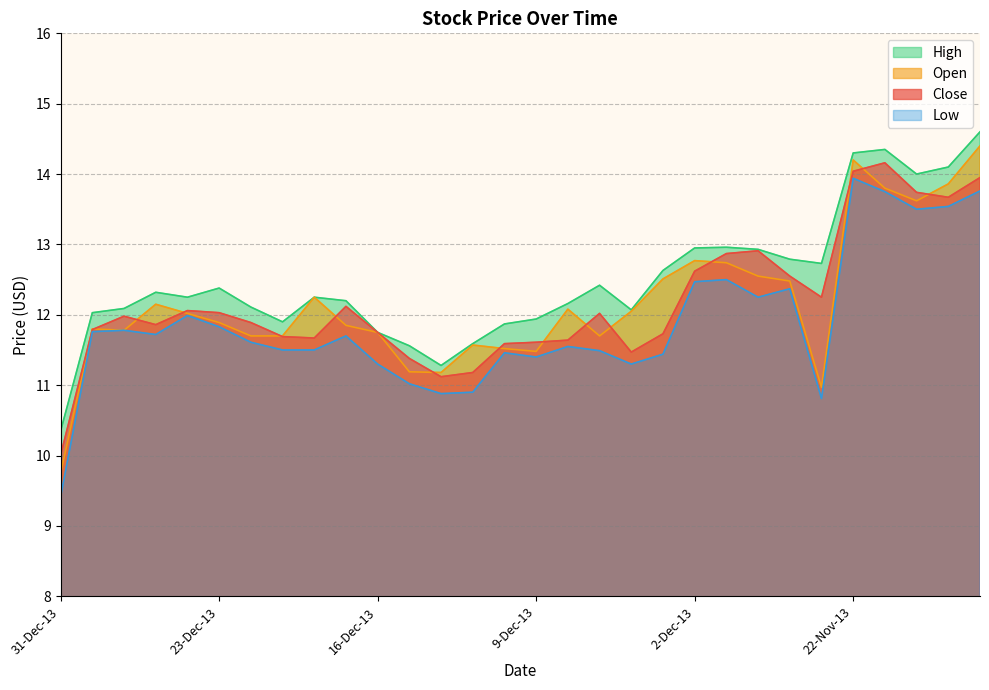

Reading right to left, list all the values displayed in this chart.

Close: 13.9	13.7	13.7	14.2	14.0	12.2	12.6	12.9	12.9	12.6	11.7	11.5	12.0	11.6	11.6	11.6	11.2	11.1	11.4	11.8	12.1	11.7	11.7	11.9	12.0	12.1	11.9	12.0	11.8	10.0
Open: 14.4	13.9	13.6	13.8	14.2	11.0	12.5	12.6	12.7	12.8	12.5	12.1	11.7	12.1	11.5	11.5	11.6	11.2	11.2	11.8	11.8	12.2	11.7	11.7	11.9	12.0	12.2	11.8	11.8	9.8
High: 14.6	14.1	14.0	14.3	14.3	12.7	12.8	12.9	13.0	12.9	12.6	12.1	12.4	12.2	11.9	11.9	11.6	11.3	11.6	11.8	12.2	12.2	11.9	12.1	12.4	12.2	12.3	12.1	12.0	10.3
Low: 13.8	13.5	13.5	13.8	13.9	10.8	12.4	12.2	12.5	12.5	11.4	11.3	11.5	11.6	11.4	11.5	10.9	10.9	11.0	11.3	11.7	11.5	11.5	11.6	11.8	12.0	11.7	11.8	11.8	9.4